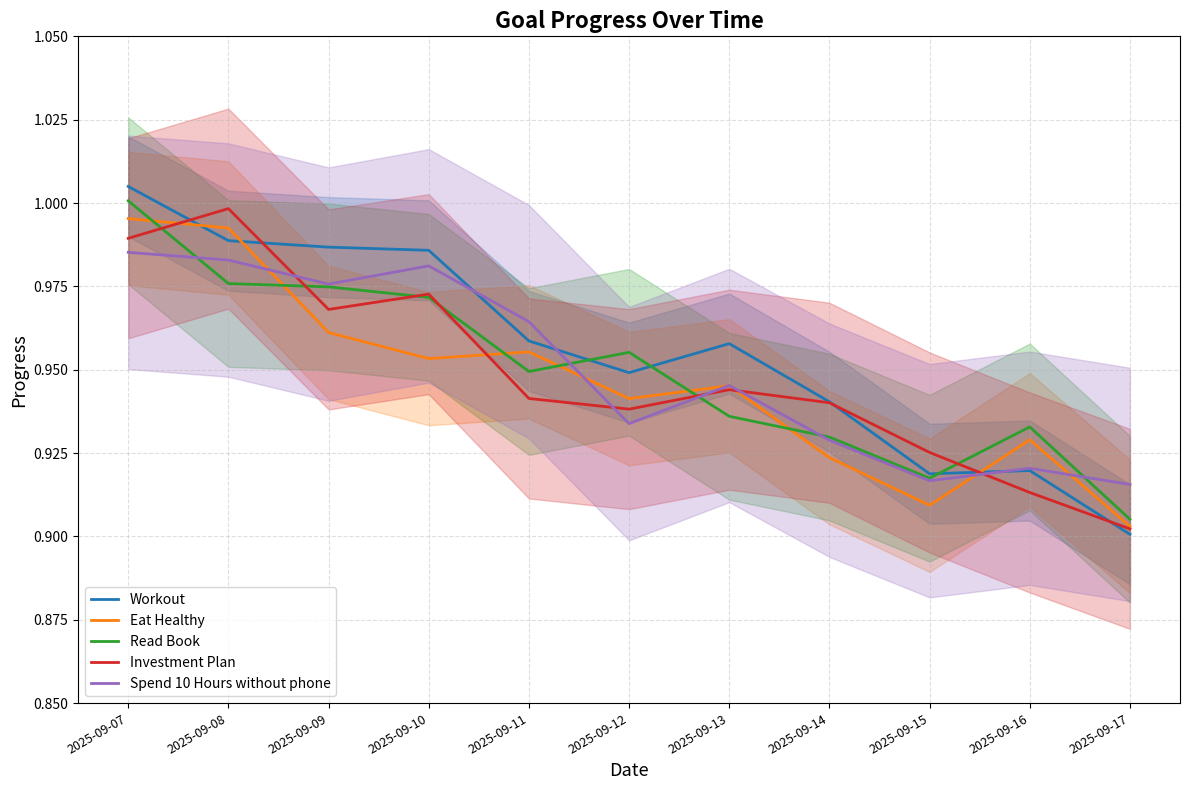

Reading left to right, list all the values displayed in this chart.

Workout: 1.0	1.0	1.0	1.0	1.0	0.9	1.0	0.9	0.9	0.9	0.9
Eat Healthy: 1.0	1.0	1.0	1.0	1.0	0.9	0.9	0.9	0.9	0.9	0.9
Read Book: 1.0	1.0	1.0	1.0	0.9	1.0	0.9	0.9	0.9	0.9	0.9
Investment Plan: 1.0	1.0	1.0	1.0	0.9	0.9	0.9	0.9	0.9	0.9	0.9
Spend 10 Hours without phone: 1.0	1.0	1.0	1.0	1.0	0.9	0.9	0.9	0.9	0.9	0.9